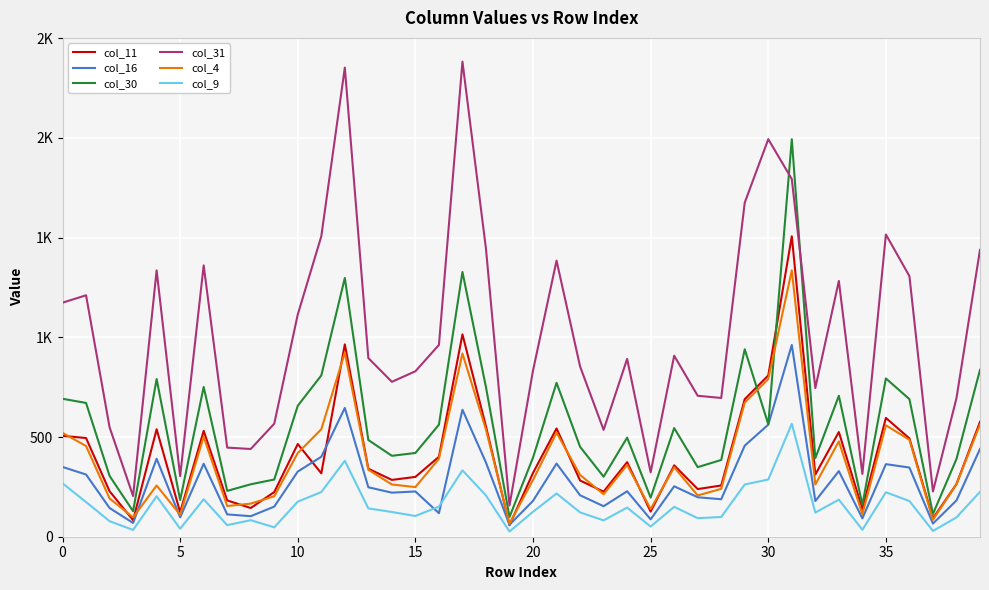

Does the chart have visible grid lines?

Yes